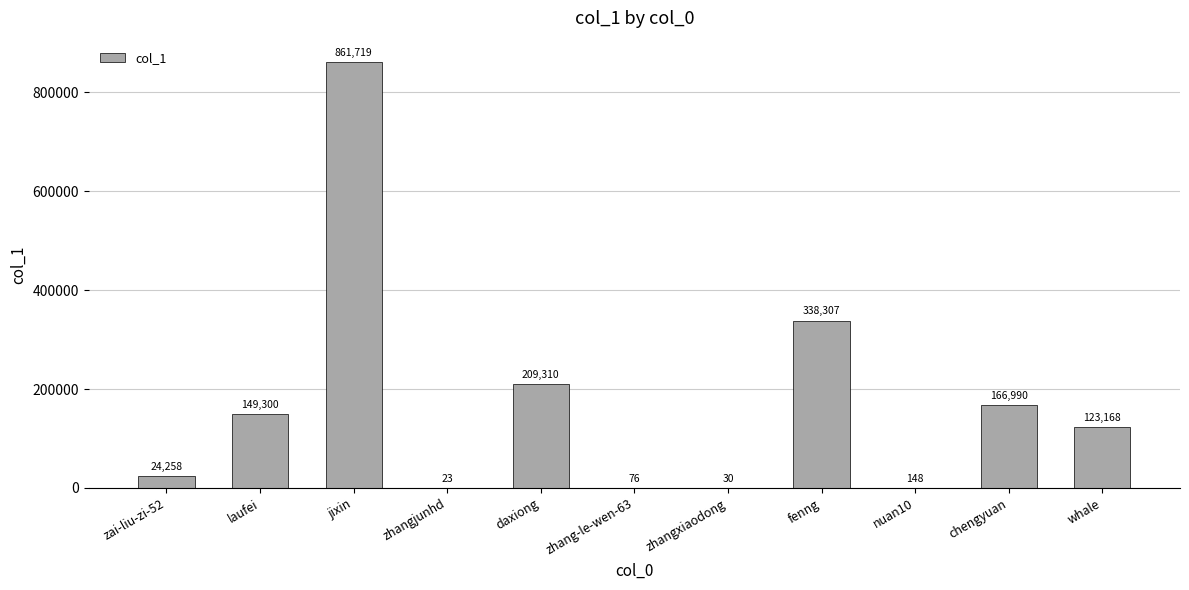

Reading left to right, list all the values displayed in this chart.

zai-liu-zi-52=24258	laufei=149300	jixin=861719	zhangjunhd=23	daxiong=209310	zhang-le-wen-63=76	zhangxiaodong=30	fenng=338307	nuan10=148	chengyuan=166990	whale=123168